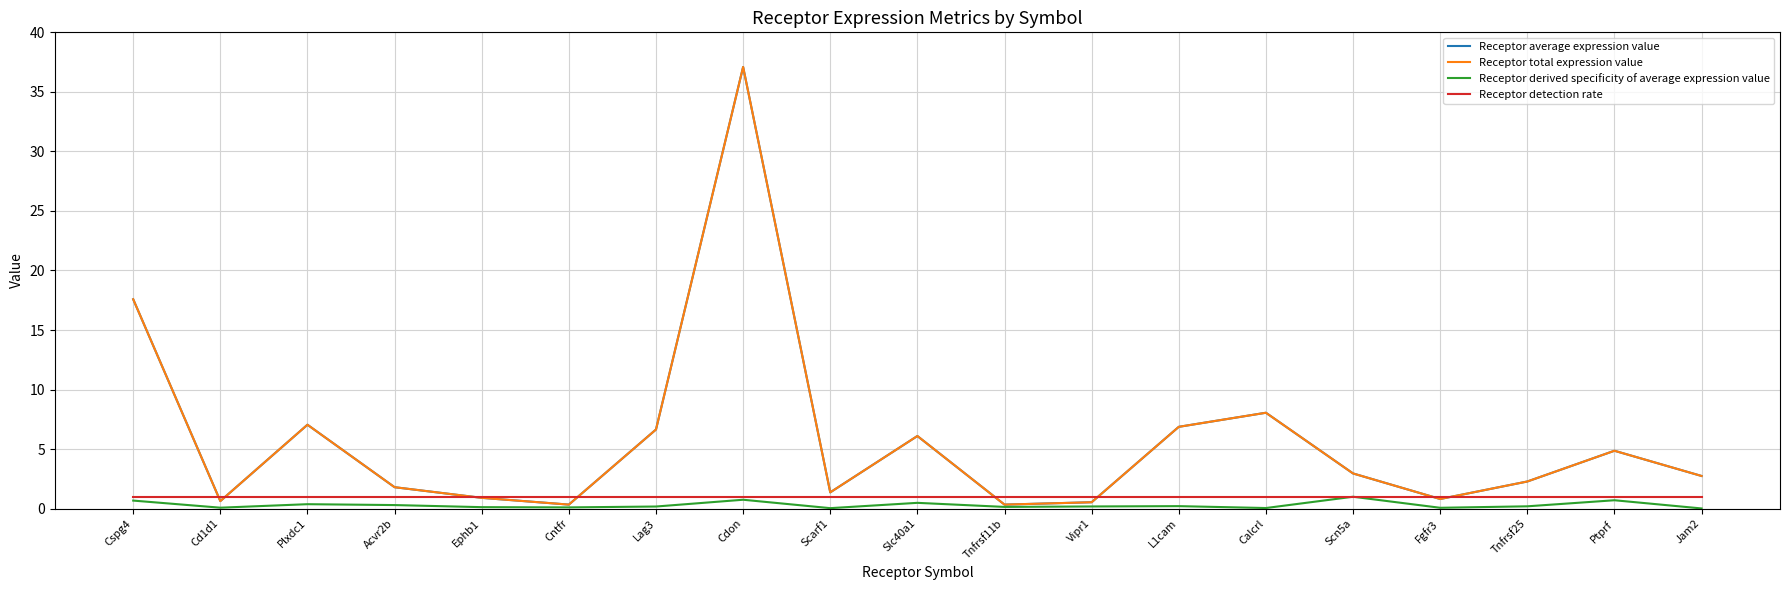

Does the chart have visible grid lines?

Yes